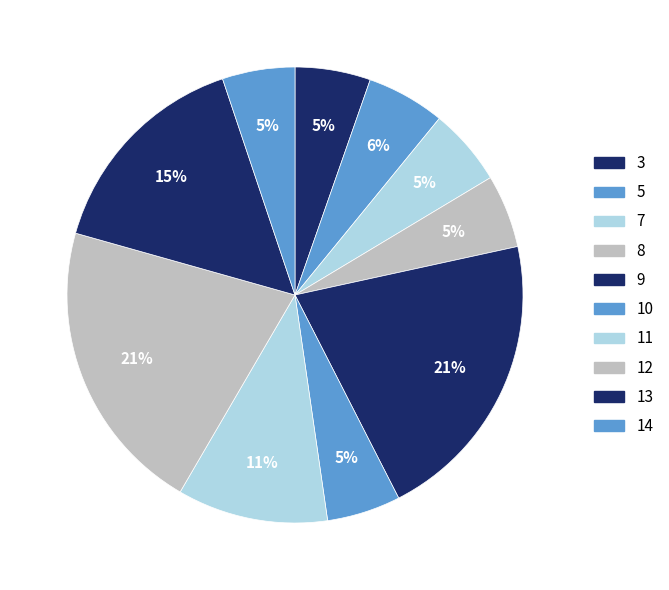

Is it true that 8 is 19% of the pie?

False